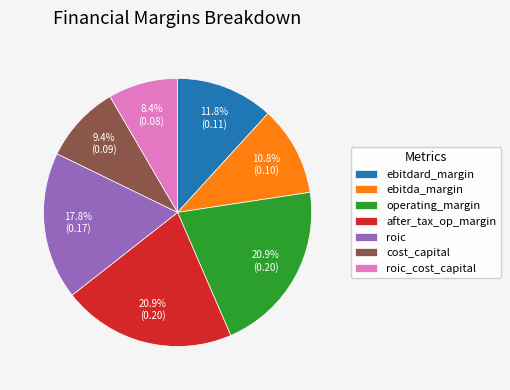

Is there any slice that represents more than half of the pie?

No